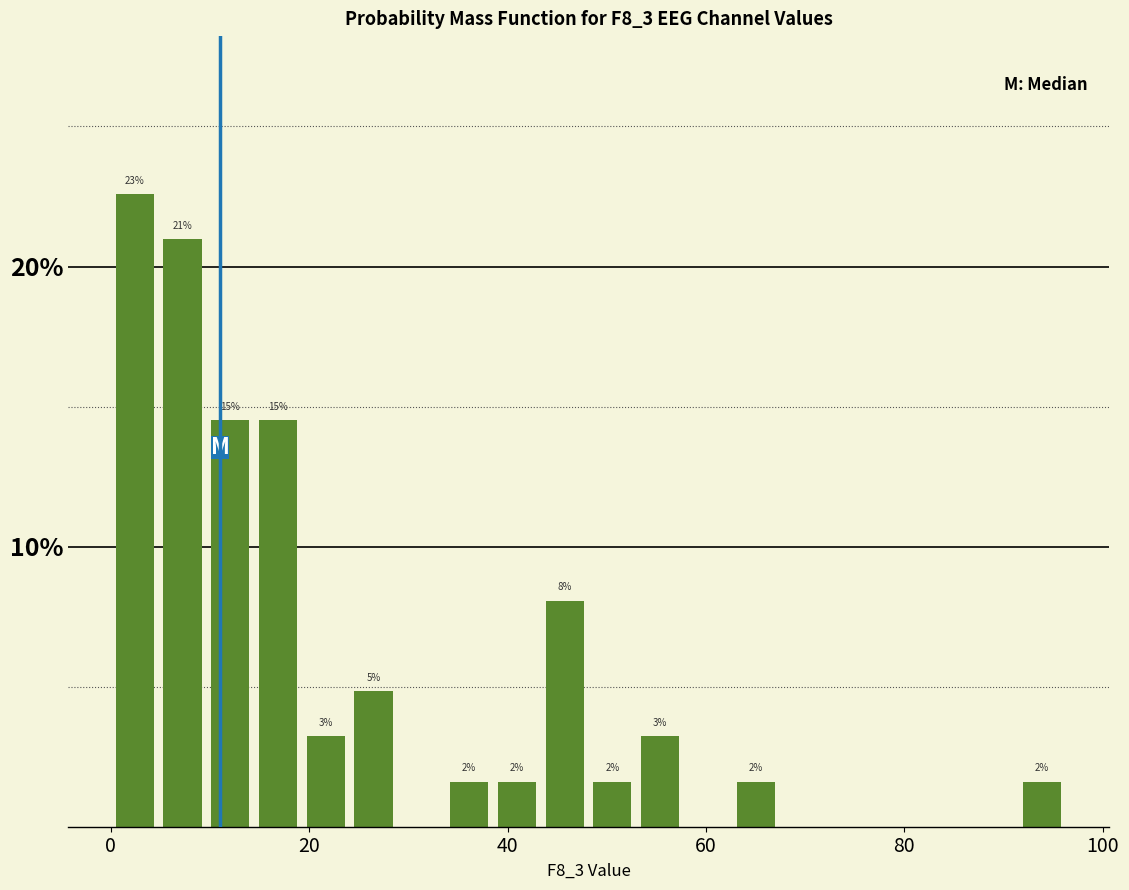

Around what value on the x-axis is the tallest bar? Give the approximate position of its centre, as read against the axis.

2